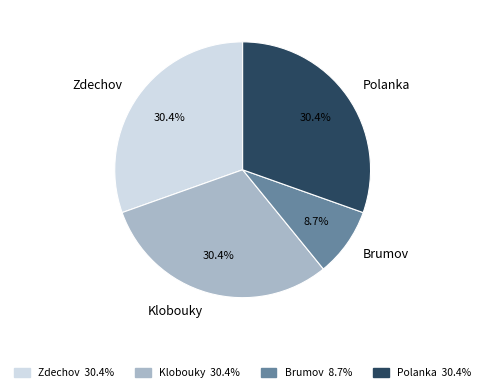

What is the smallest slice in the pie chart?

Brumov